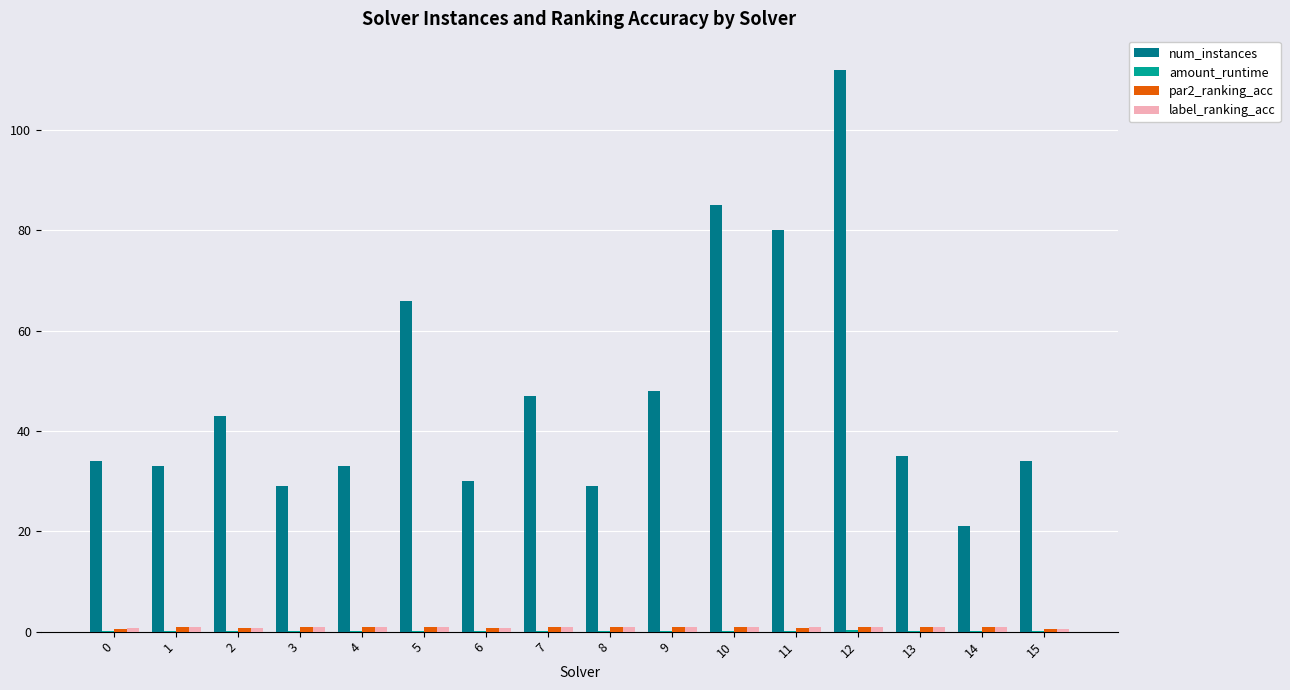

True or false: num_instances has a value of 15.2 at 9.

False